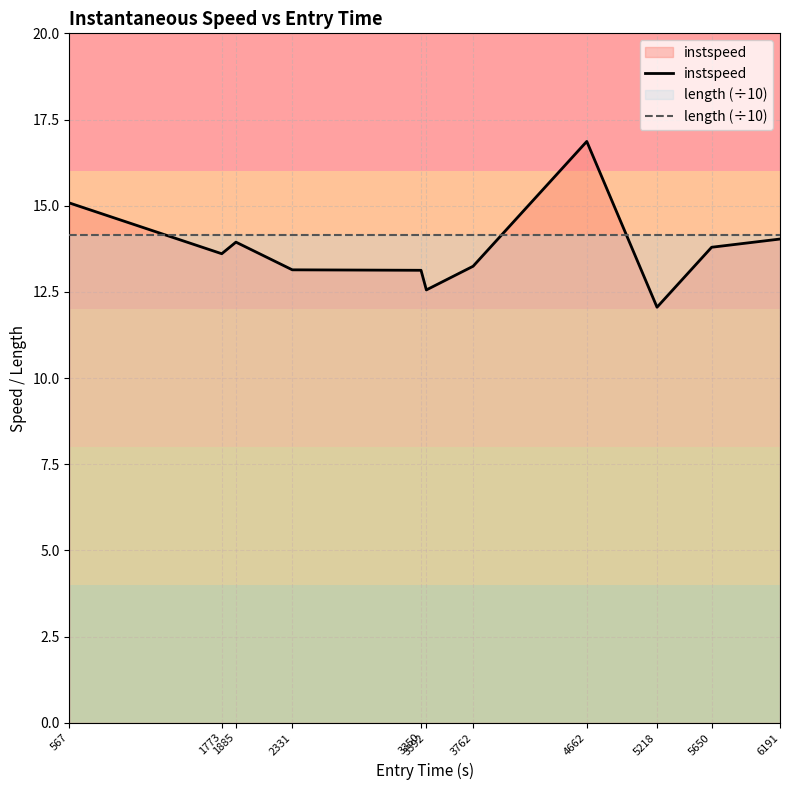

Between 3350 and 4662, which series saw the biggest shift?

instspeed